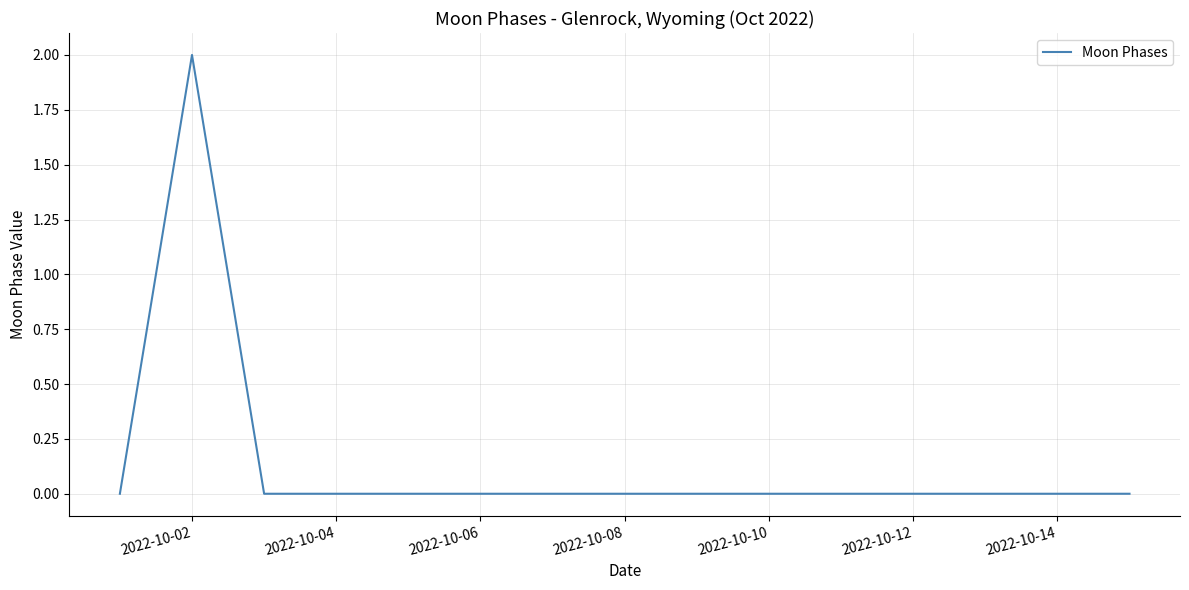

How many lines are shown in the chart?

1